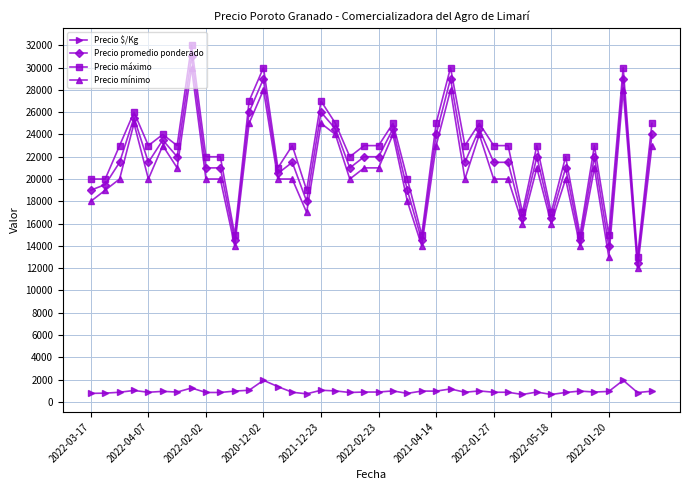

Which series has the widest spread of values?

Precio máximo